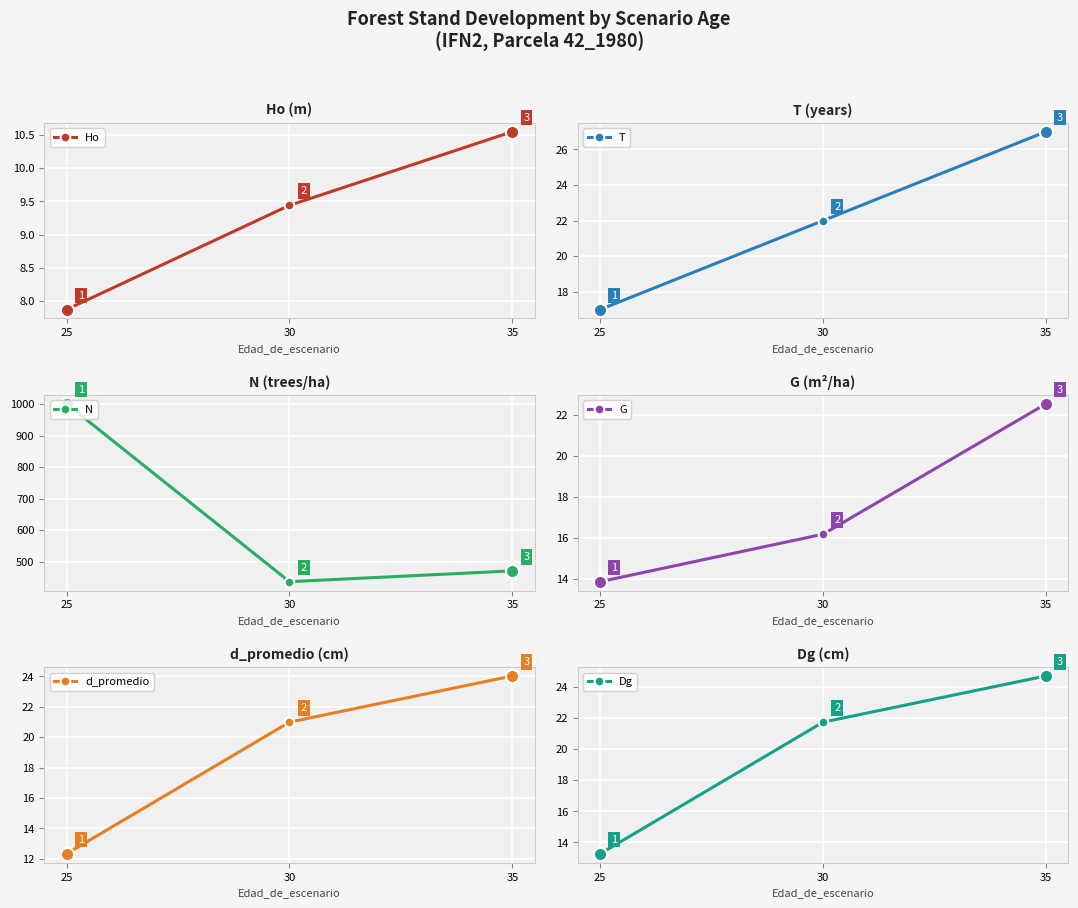

Which series has the widest spread of Y values?

N